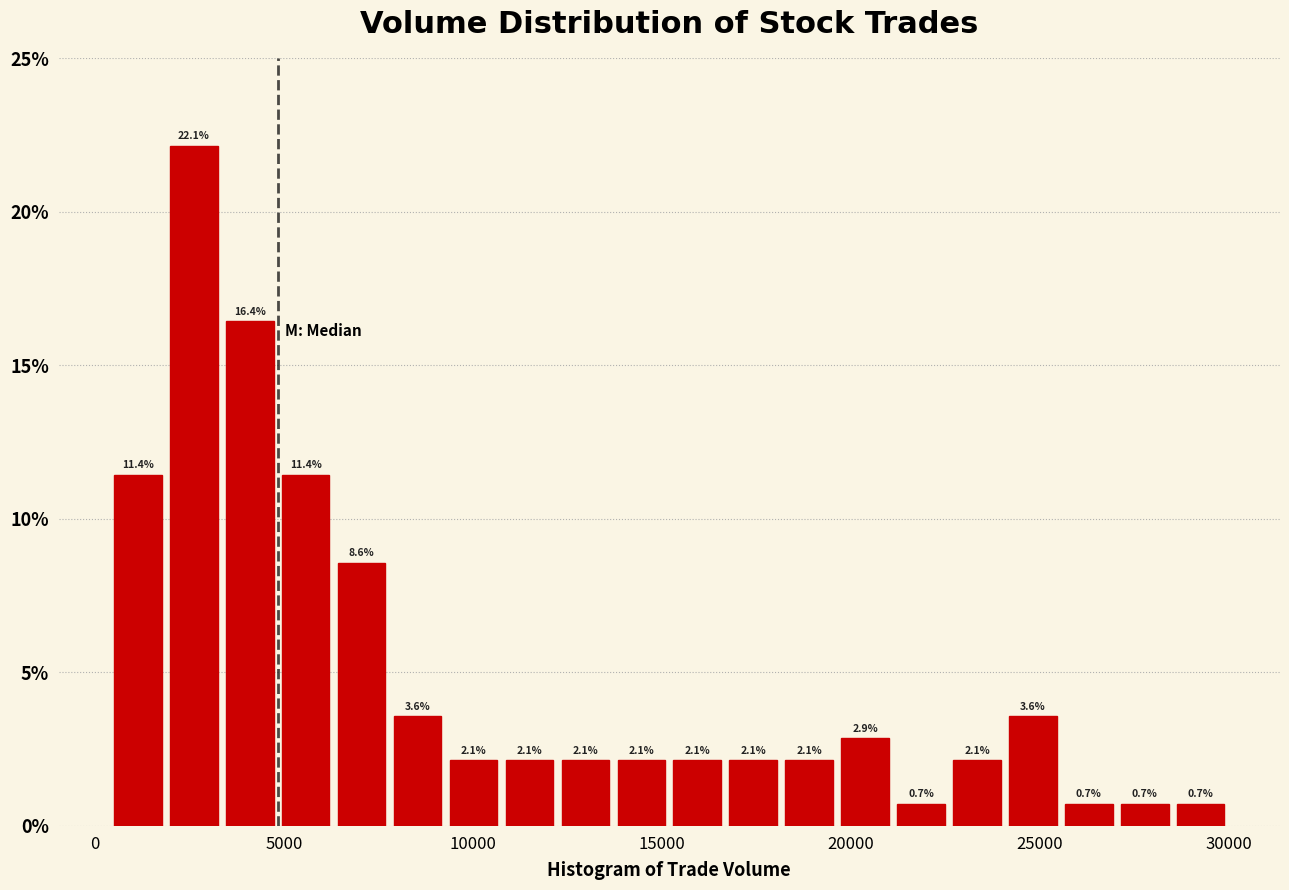

Around what value on the x-axis is the tallest bar? Give the approximate position of its centre, as read against the axis.

2500